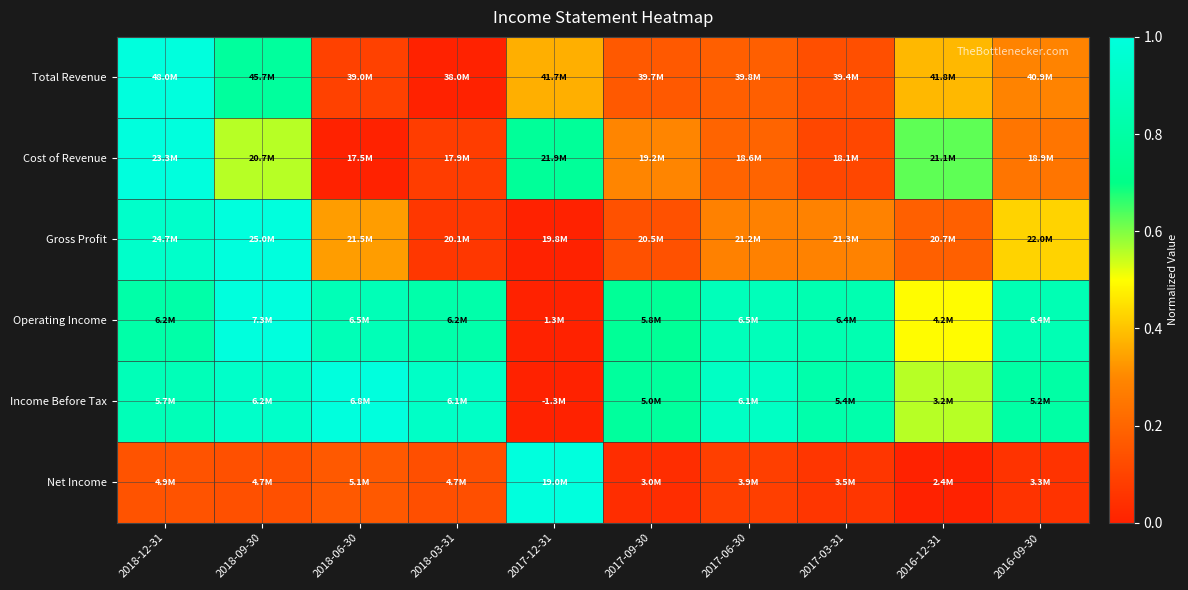

At which category is the sum across all series the highest?

2018-12-31